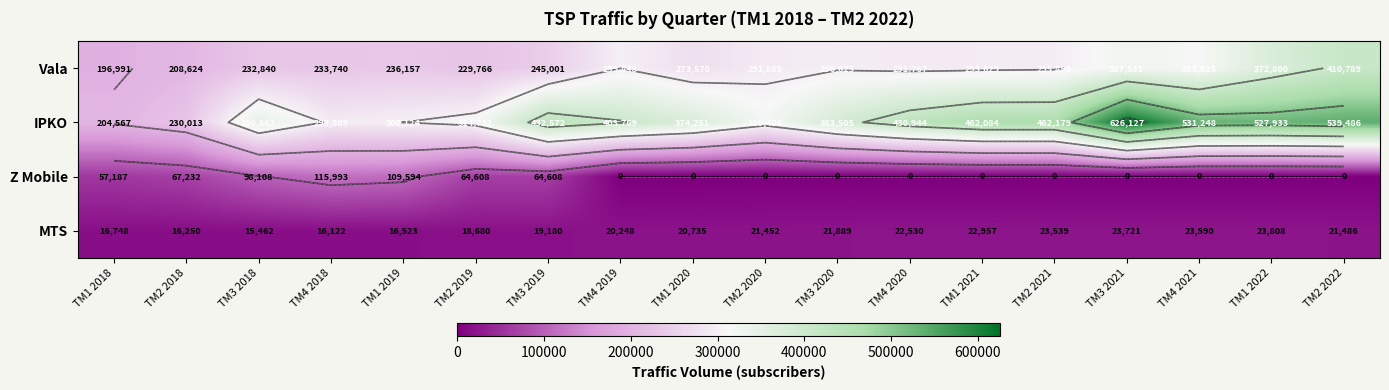

The value of MTS at TM4 2020 is 22530. True or false?

True